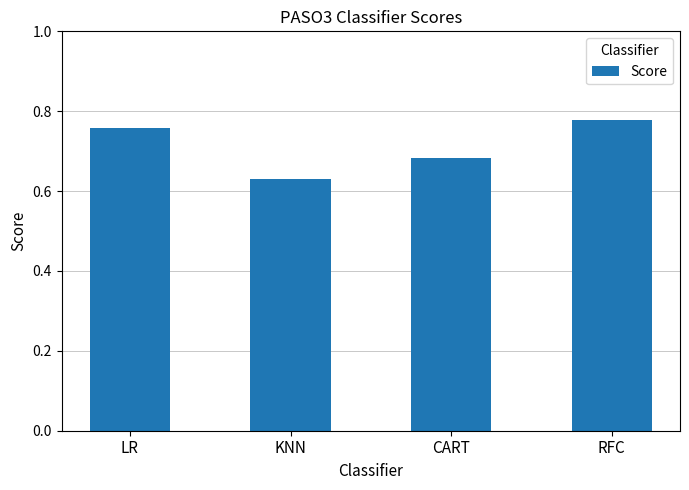

Which has a higher value, CART or LR?

LR